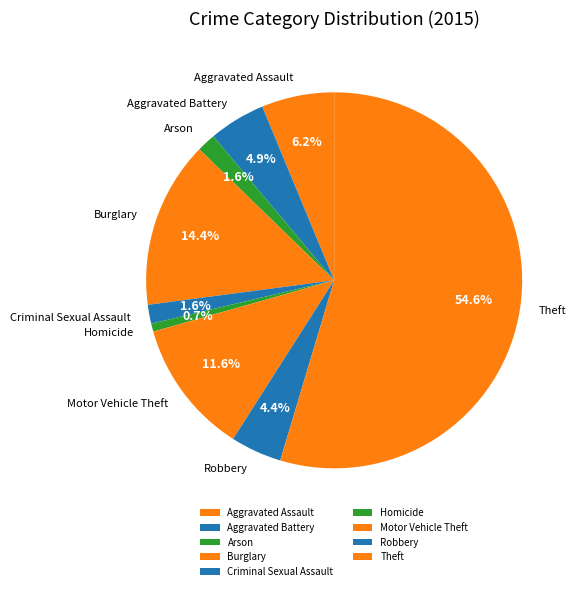

Which has a higher value, Robbery or Burglary?

Burglary